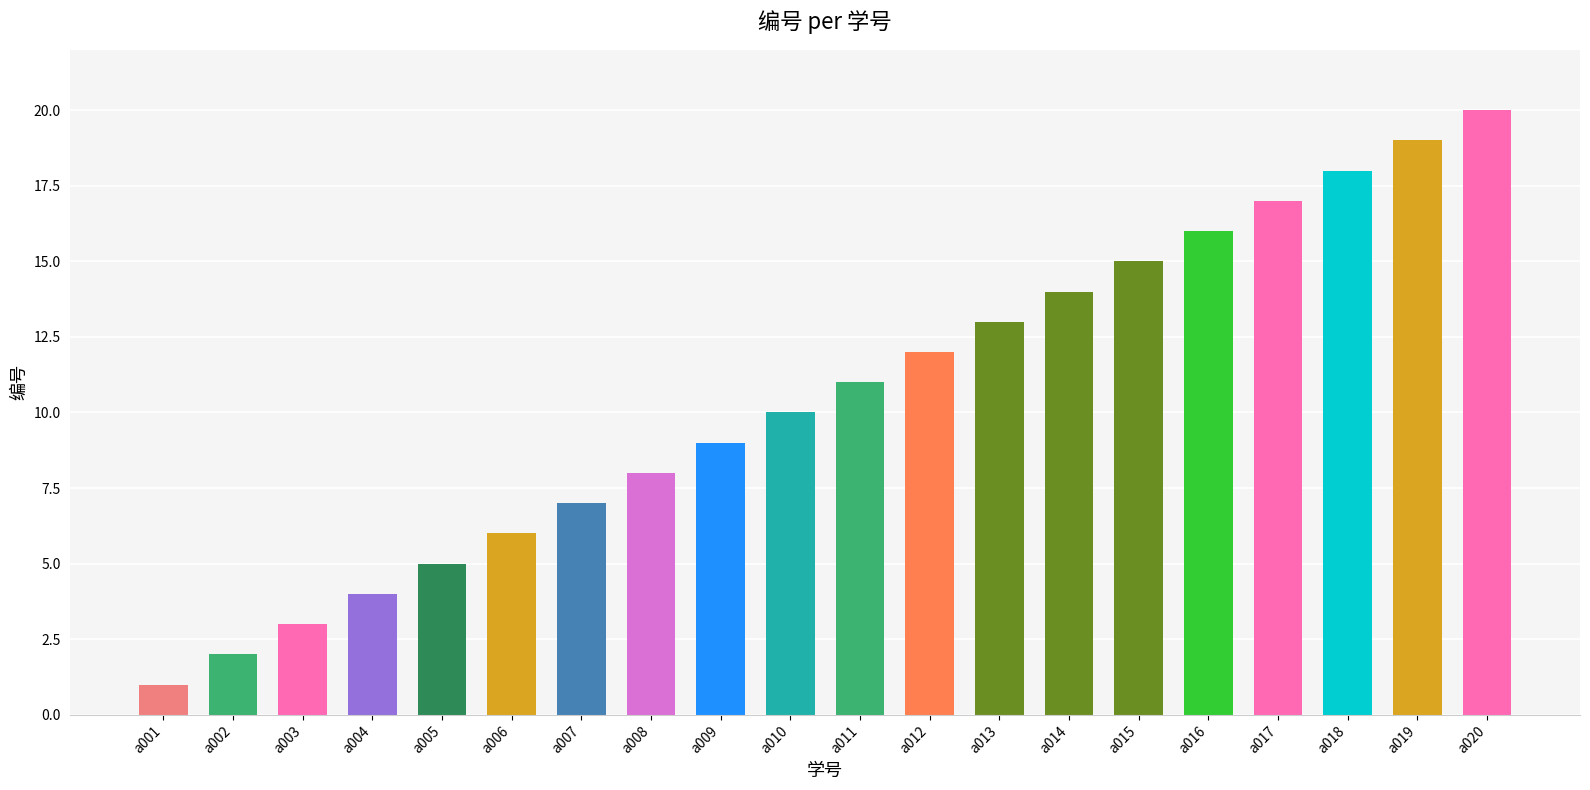

True or false: the data shows 13 at a013.

True